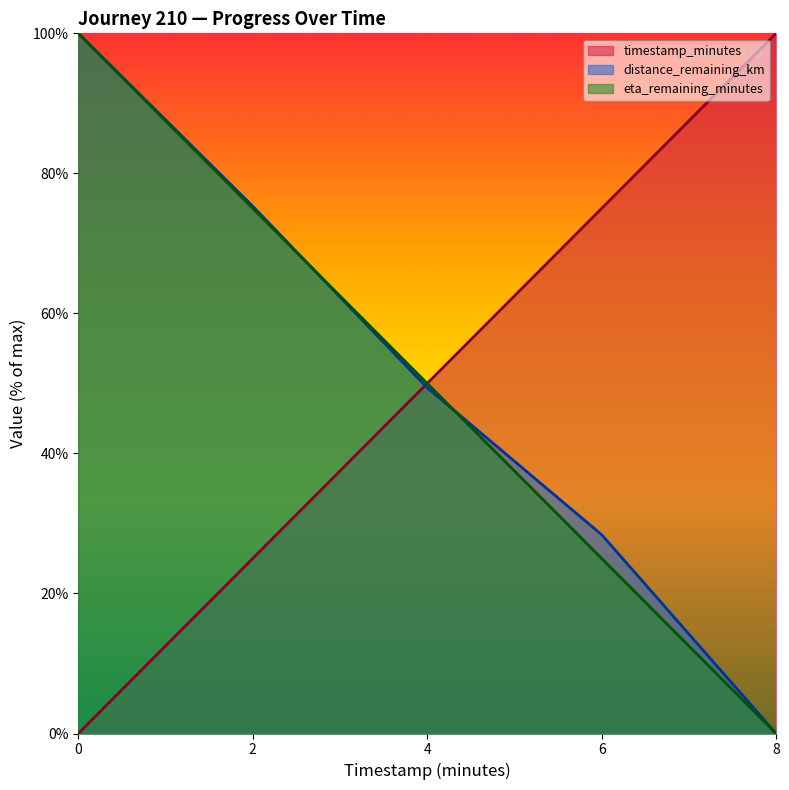

How many categories are shown in the chart?

5